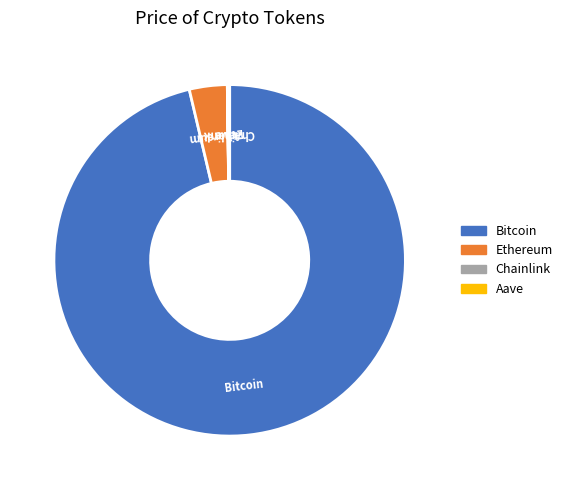

Is it true that Bitcoin is 96% of the pie?

True